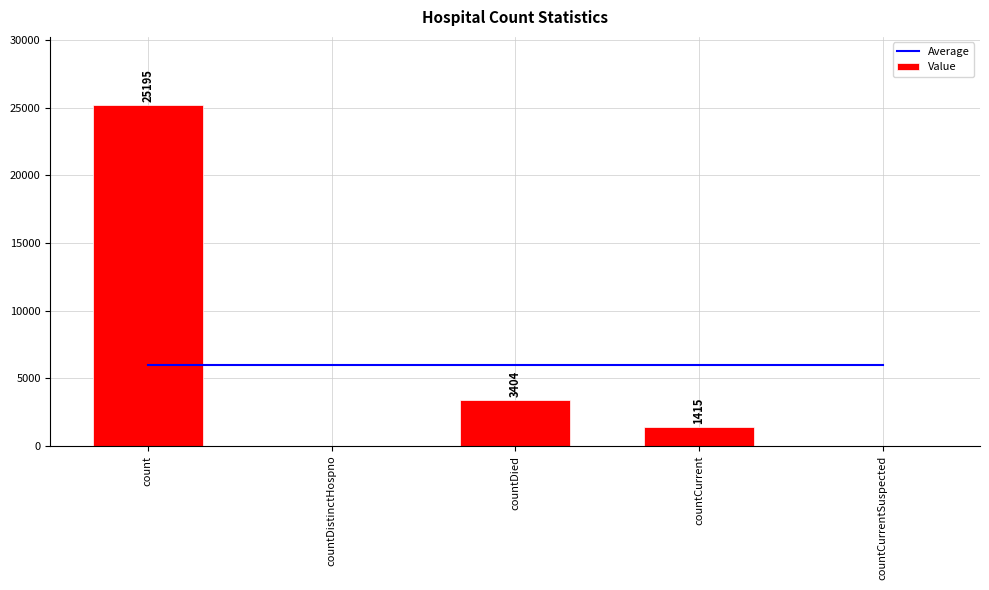

What is the difference between the highest and lowest values at countCurrentSuspected?

6002.8